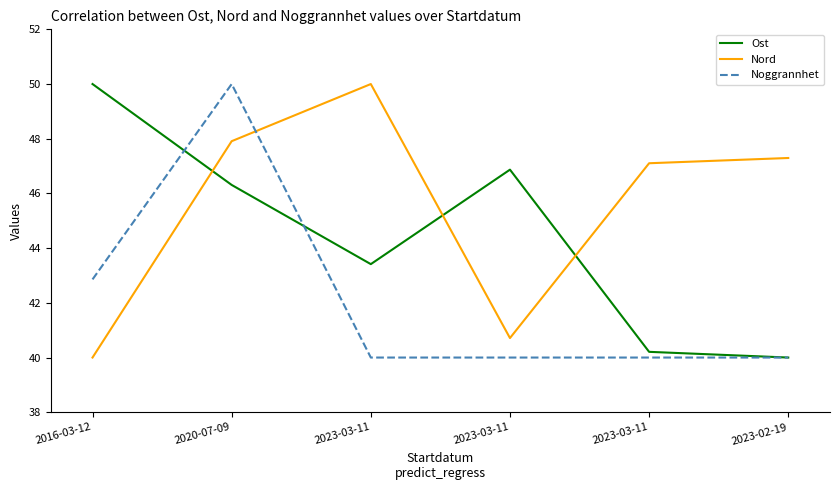

After their last crossing, which series has the higher values: Nord or Noggrannhet?

Nord